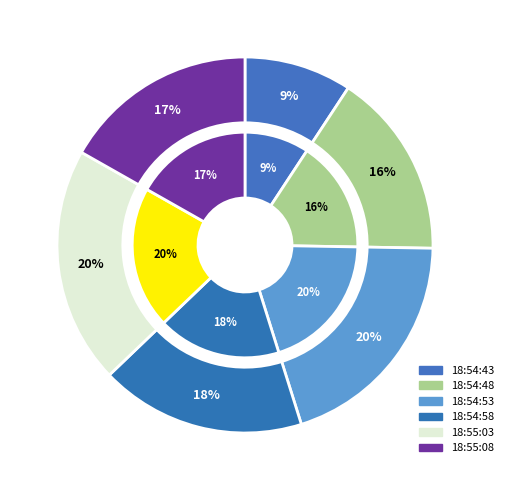

Is the sum of 18:54:48 and 18:55:03 greater than half?

No